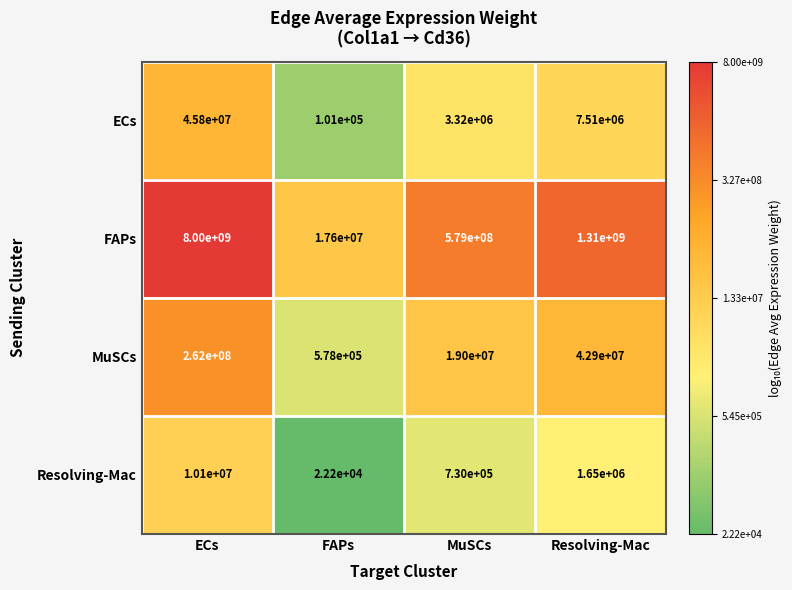

Reading right to left, what are all the values shown in this chart?

ECs: Resolving-Mac=7510000	MuSCs=3320000	FAPs=101000	ECs=45800000
FAPs: Resolving-Mac=1310000000	MuSCs=579000000	FAPs=17600000	ECs=8000000000
MuSCs: Resolving-Mac=42900000	MuSCs=19000000	FAPs=578000	ECs=262000000
Resolving-Mac: Resolving-Mac=1650000	MuSCs=730000	FAPs=22200	ECs=10100000